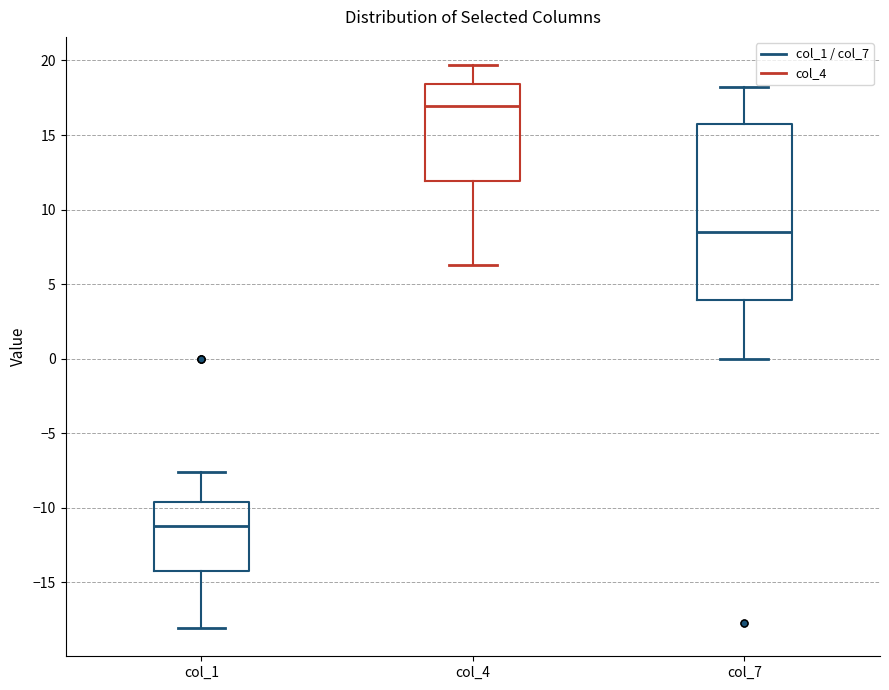

Where is the lower edge of the box for col_1 on the y-axis? The values are not printed on the chart, so give them approximately, as read against the axis.

-14.0